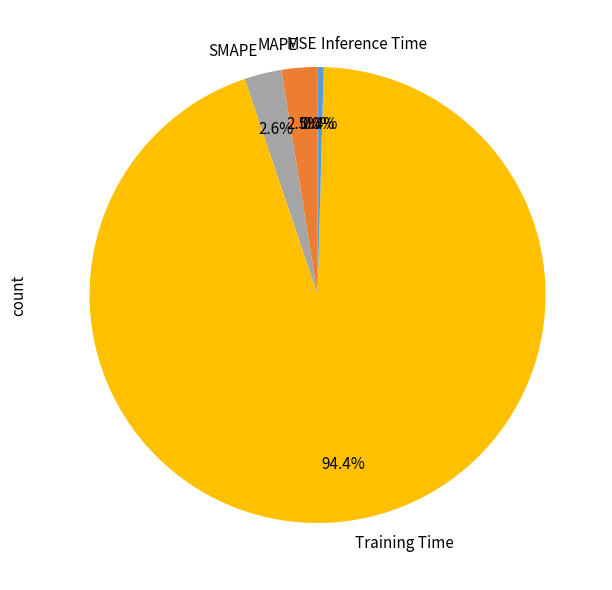

Which has a higher value, SMAPE or Inference Time?

SMAPE